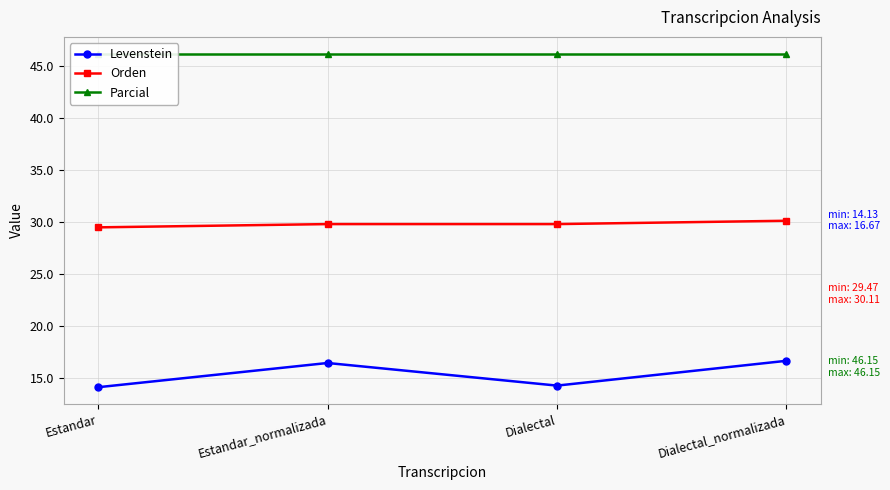

Reading left to right, transcribe all the data shown in this chart.

Levenstein: Estandar=14.1	Estandar_normalizada=16.5	Dialectal=14.3	Dialectal_normalizada=16.7
Orden: Estandar=29.5	Estandar_normalizada=29.8	Dialectal=29.8	Dialectal_normalizada=30.1
Parcial: Estandar=46.2	Estandar_normalizada=46.2	Dialectal=46.2	Dialectal_normalizada=46.2